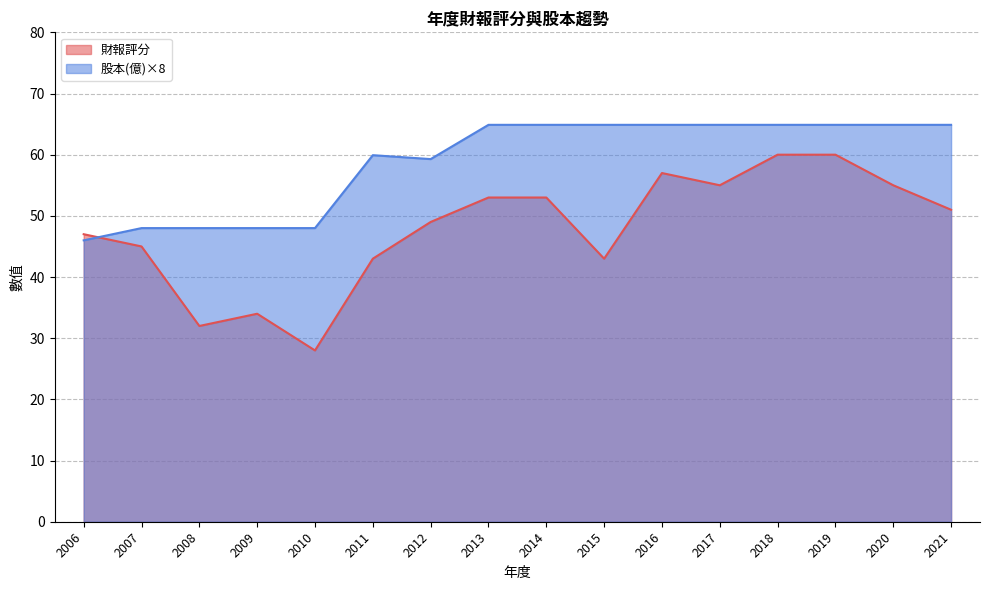

How many lines are shown in the chart?

2